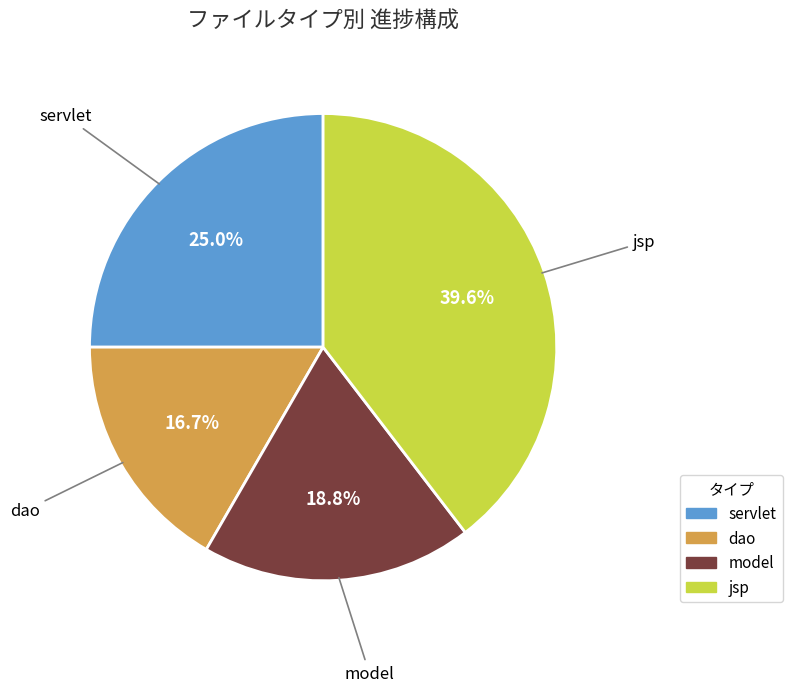

To the nearest percent, what is the average slice percentage?

25%